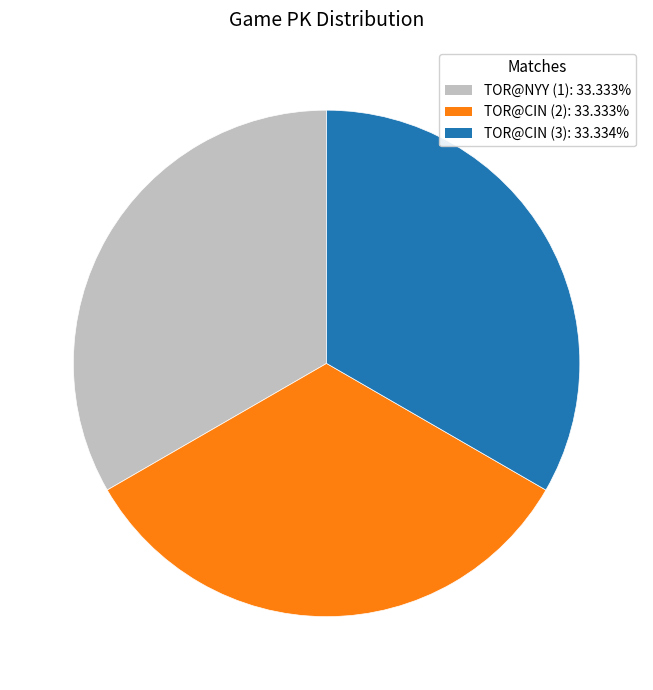

Do TOR@NYY (1) and TOR@CIN (2) together represent more than half of the pie?

Yes